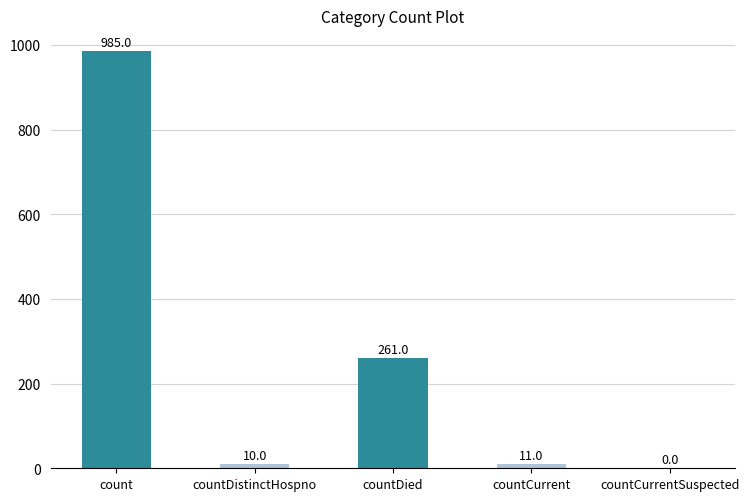

Are the bars grouped side by side (vs. stacked)?

No